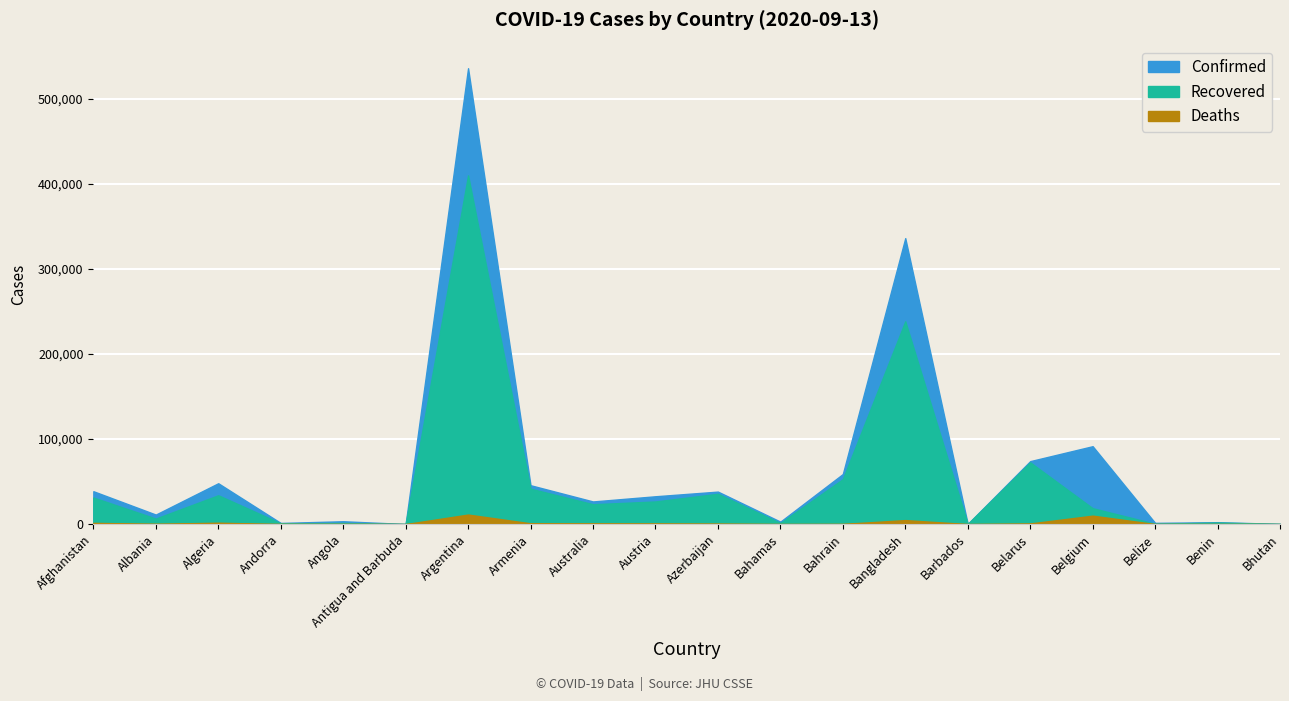

What is the label of the 4th point from the left?

Andorra